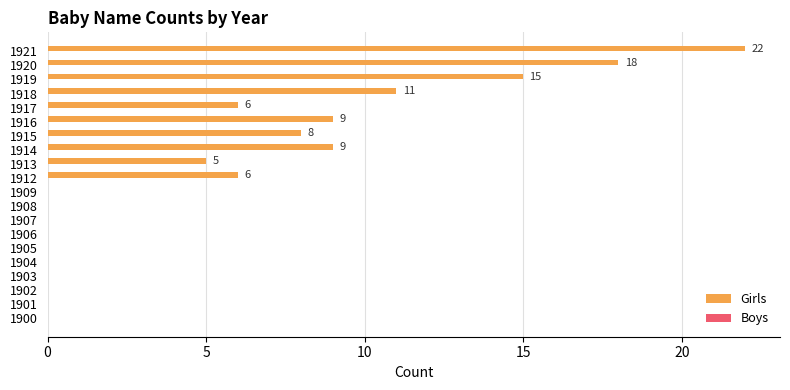

True or false: the data shows 0 at 1907.

True